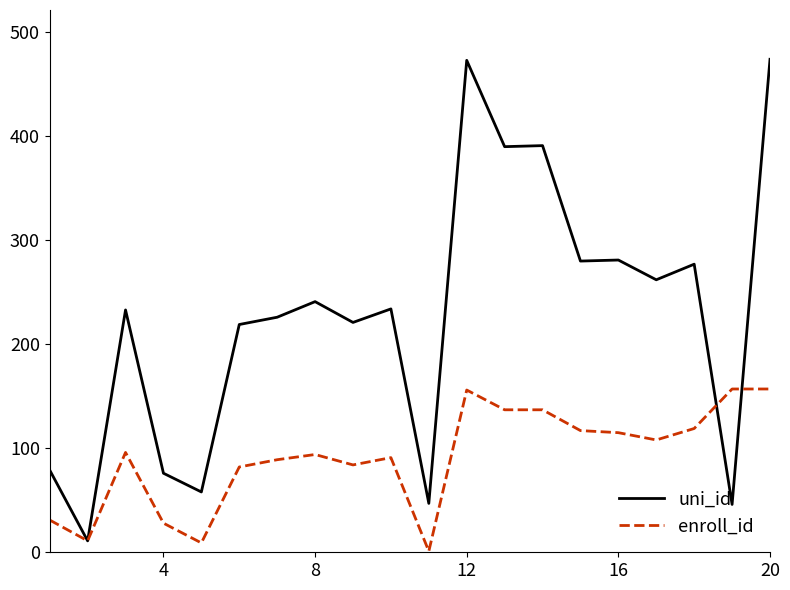

How many categories are shown in the chart?

20